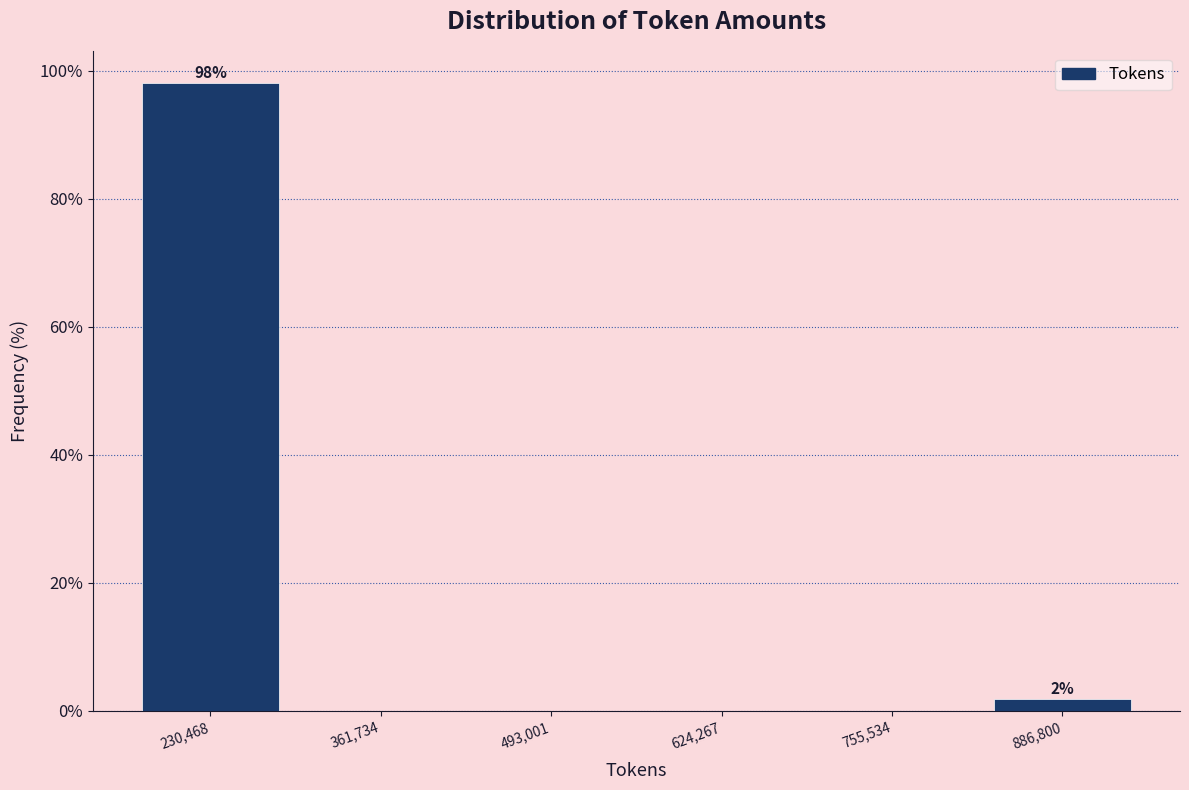

Which range on the x-axis has the tallest bar?

160000 to 300000